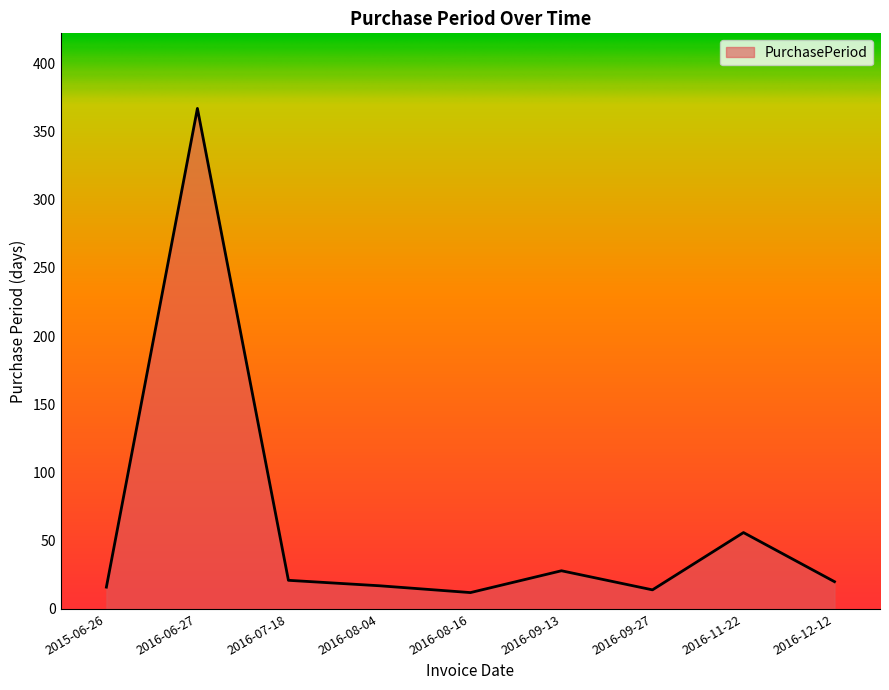

Approximately how many times larger is the value at 2016-07-18 compared to 2015-06-26?

1.3